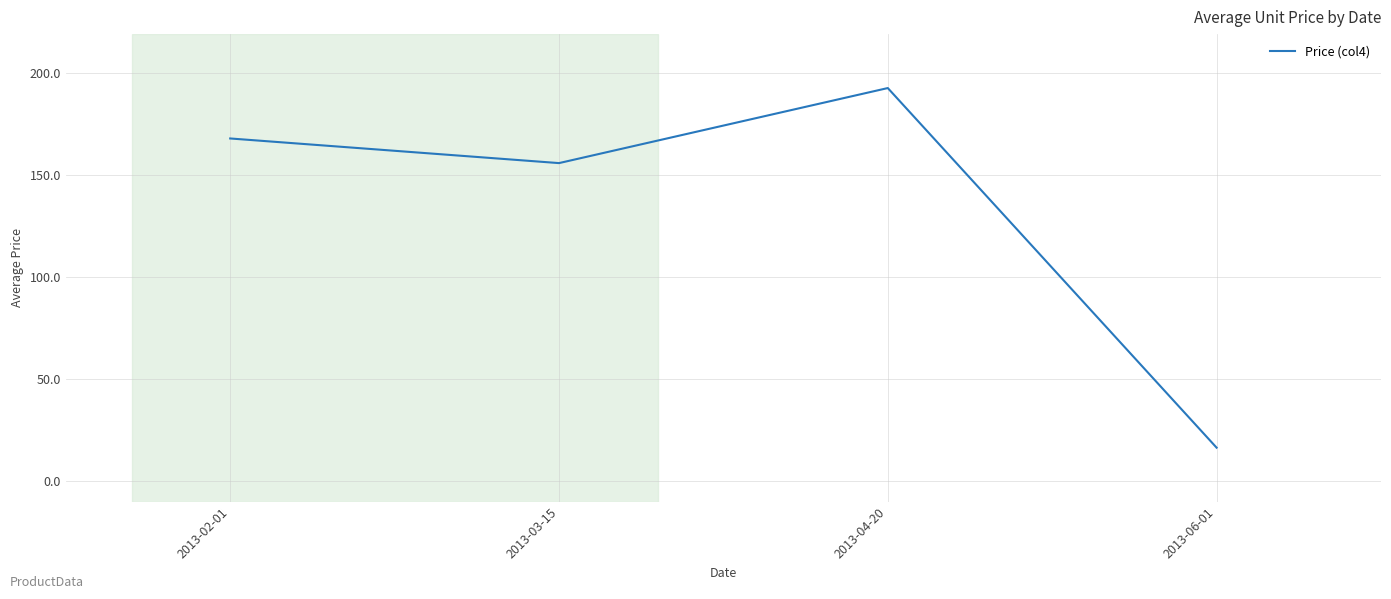

How many values exceed 168?

2